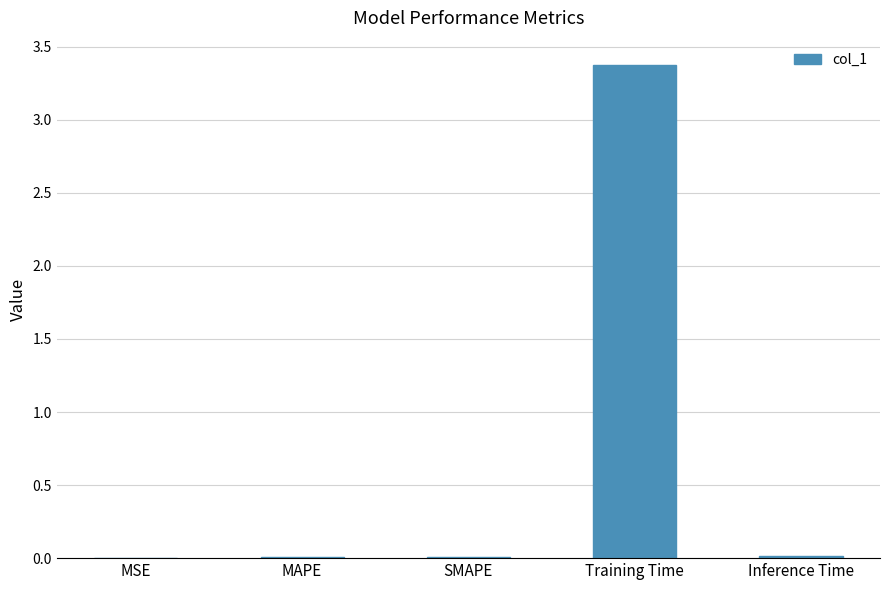

What is the greatest value displayed?

3.4